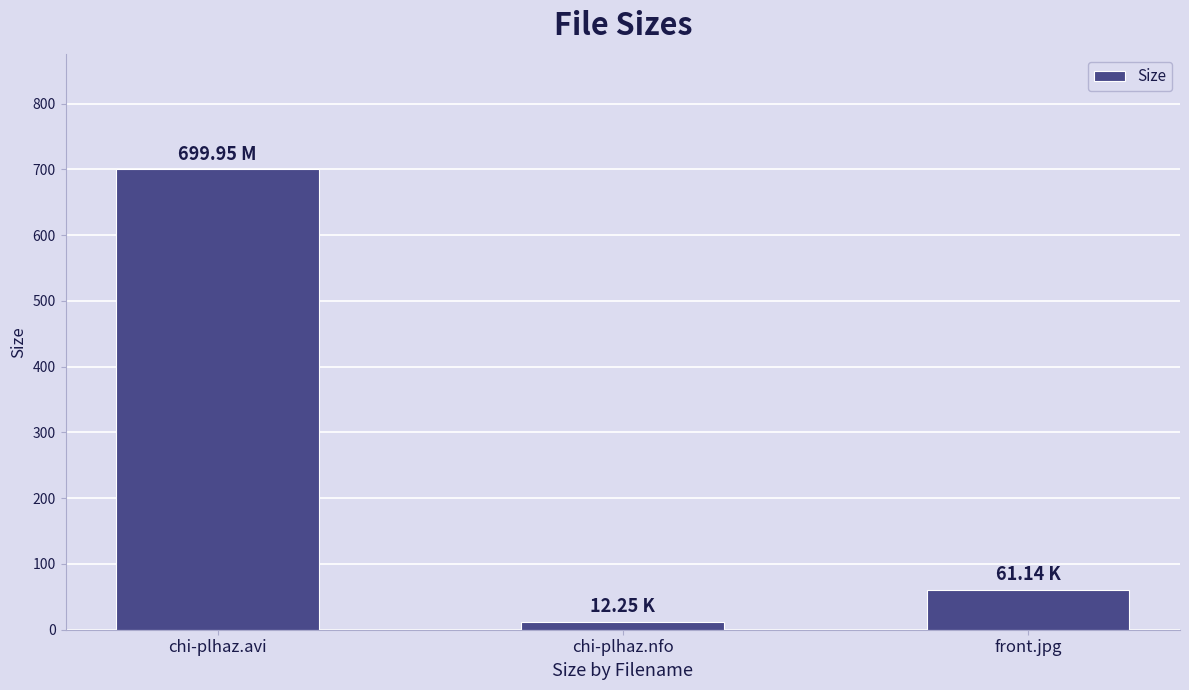

Count the number of categories in the chart.

3